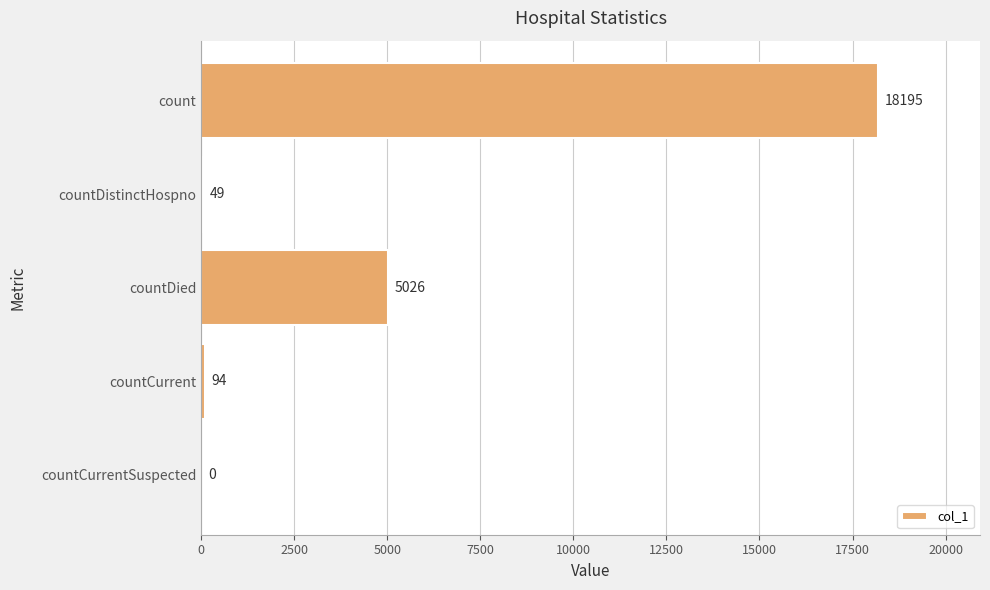

Reading top to bottom, transcribe all the data shown in this chart.

count=18195	countDistinctHospno=49	countDied=5026	countCurrent=94	countCurrentSuspected=0